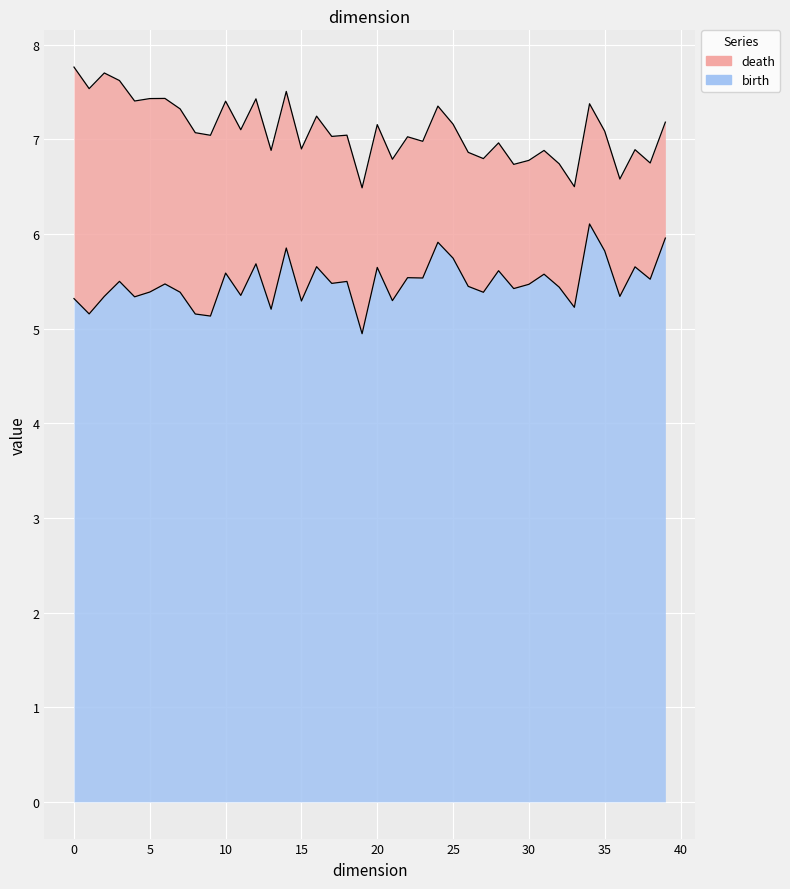

The value of death at 1 is 2.5. True or false?

False